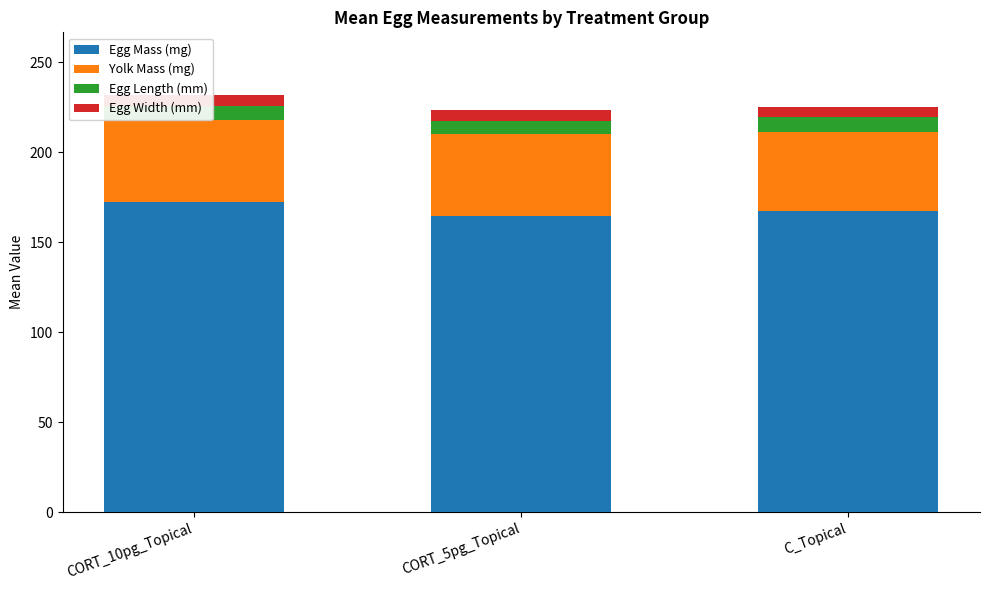

What is the difference between the highest and lowest values at CORT_10pg_Topical?

166.4